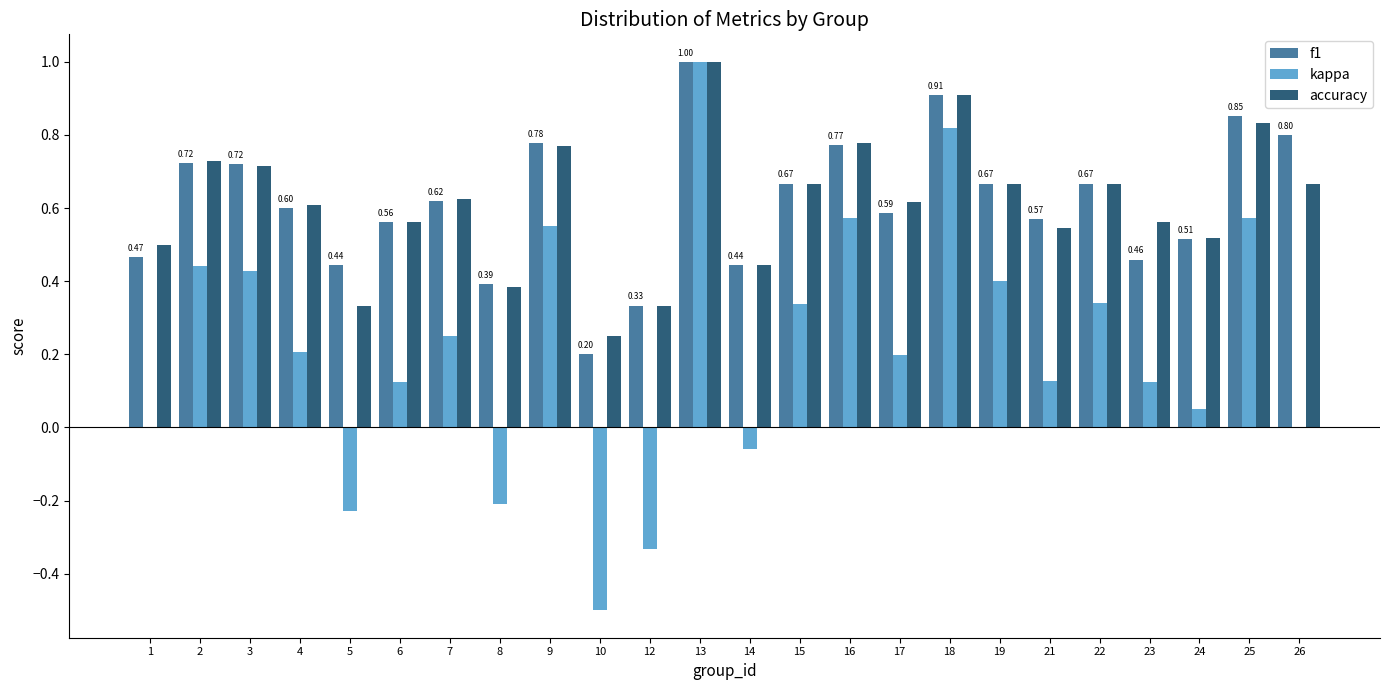

Count the number of data series in this chart.

3